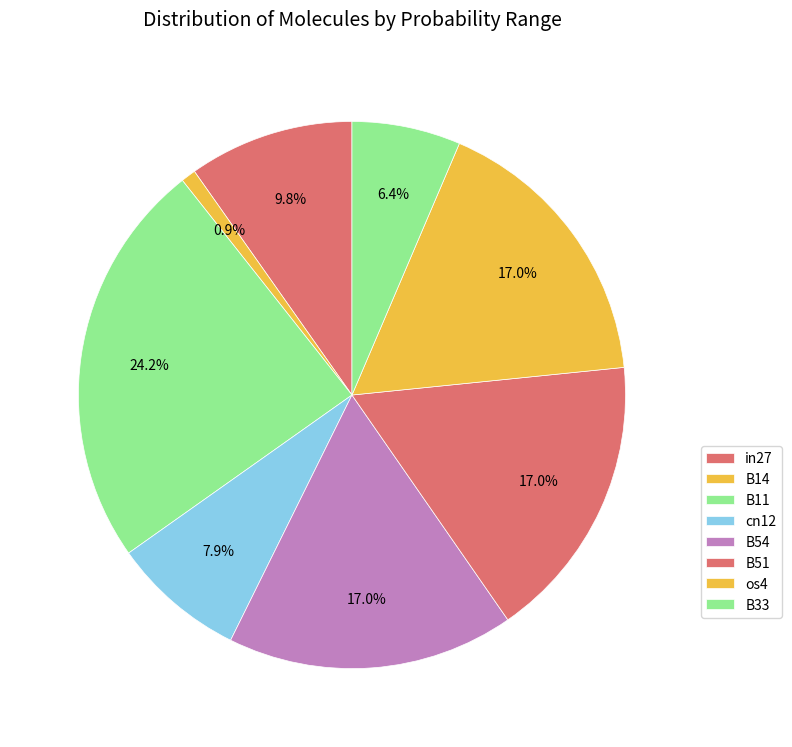

Count the number of slices in the pie.

8